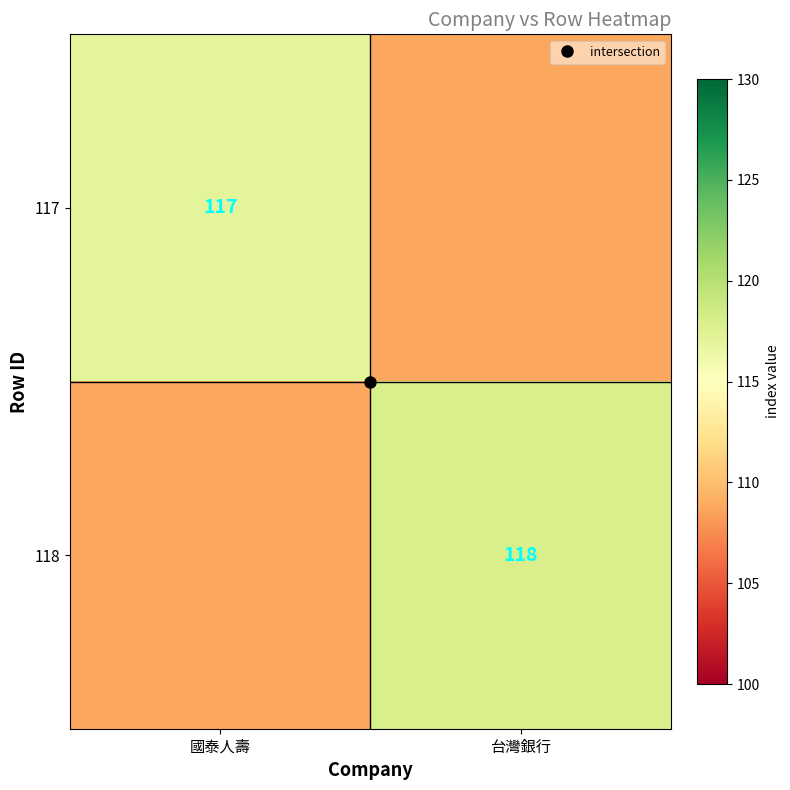

List the series in order of their overall mean, highest first.

117, 118